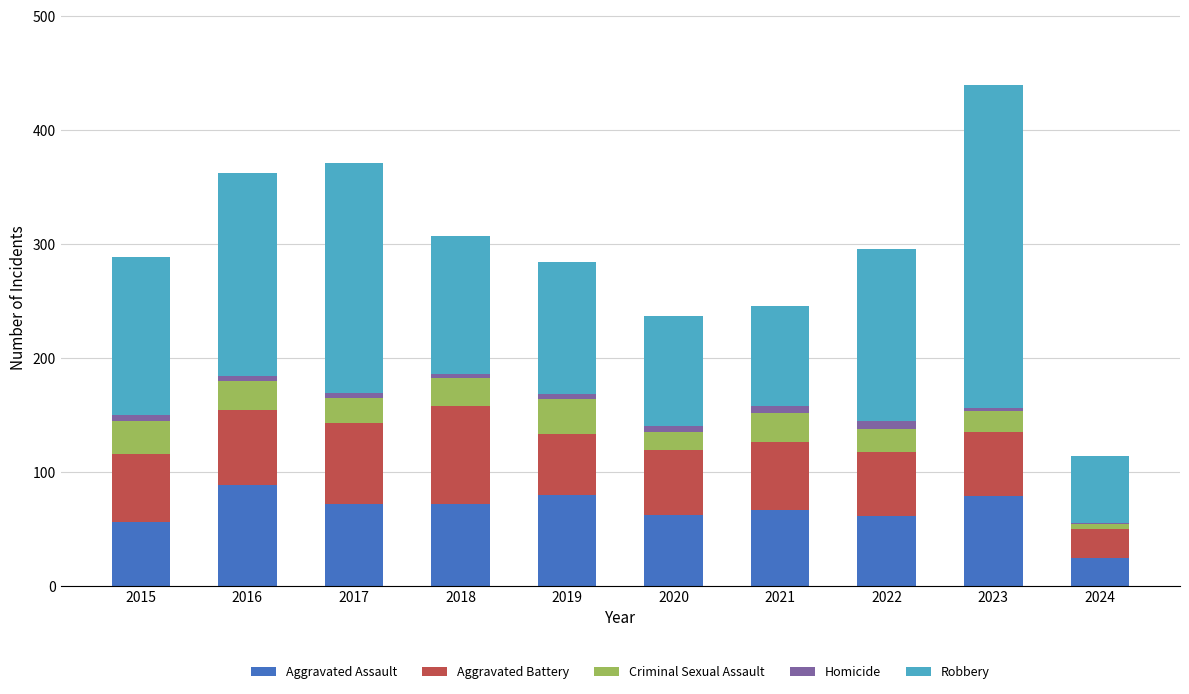

Is it true that Aggravated Assault equals 61 at 2022?

True